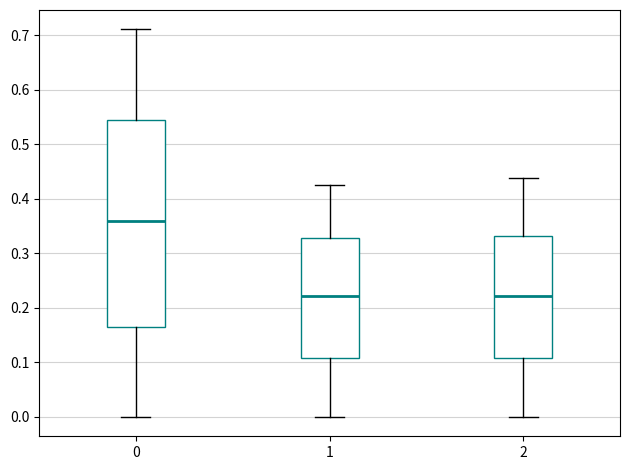

Where is the upper edge of the box at x = 0 on the y-axis? The values are not printed on the chart, so give them approximately, as read against the axis.

0.54